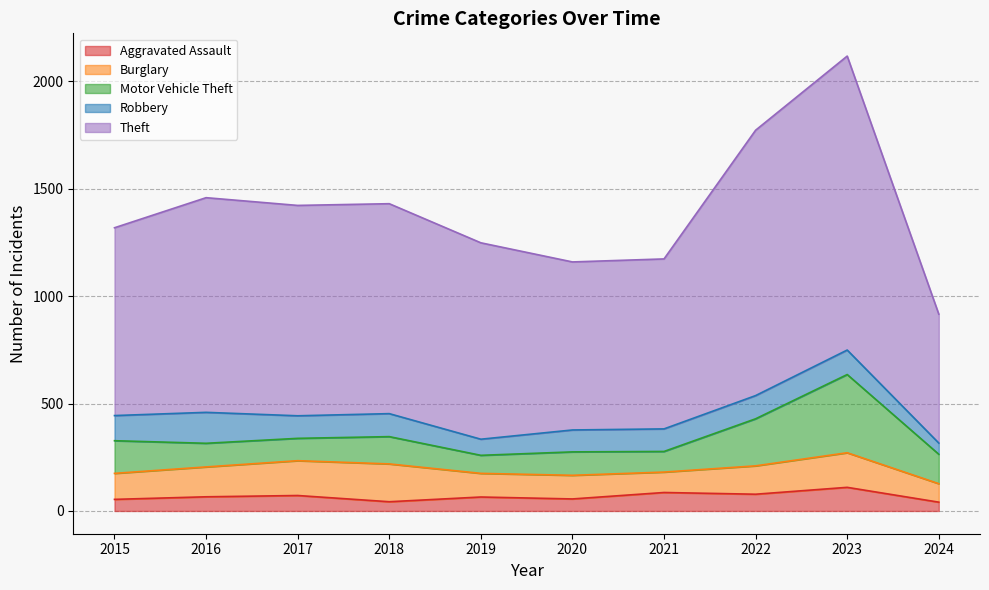

Which category has the lowest value across all series?

2024